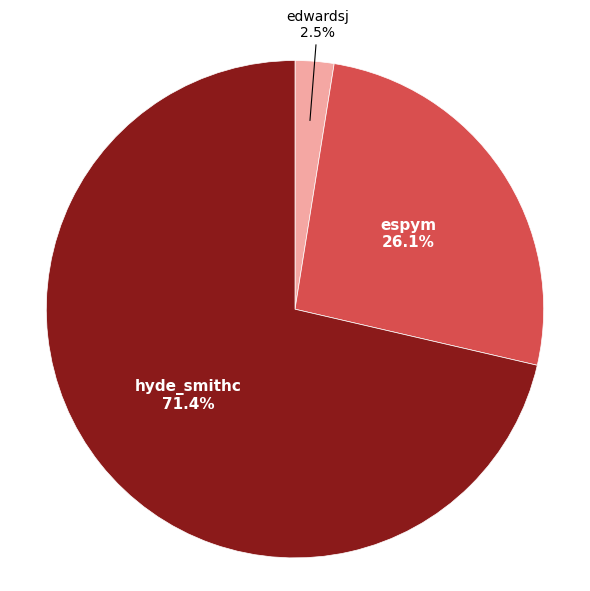

Rank the categories by value from lowest to highest.

edwardsj, espym, hyde_smithc